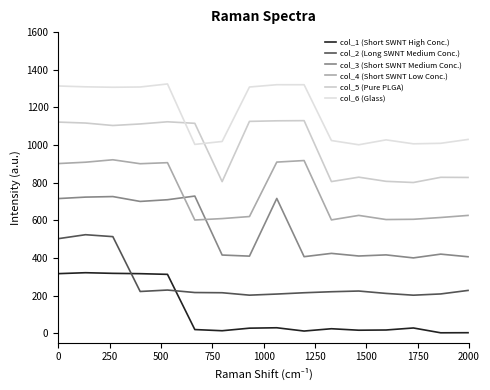

What is the difference between the maximum and second lowest values in the col_6 (Glass) series?

321.2